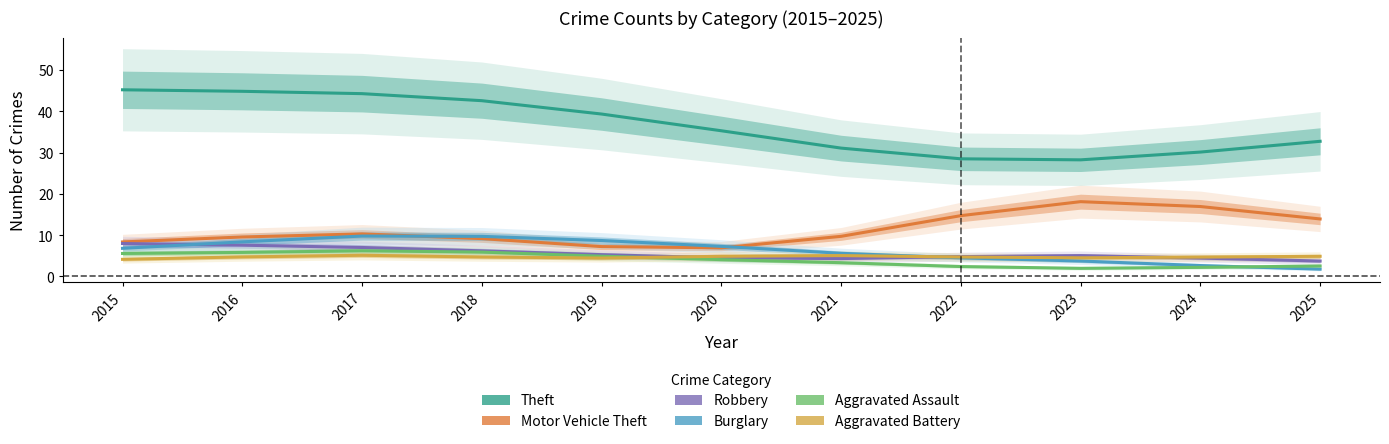

Which series has the largest total across all categories?

Theft